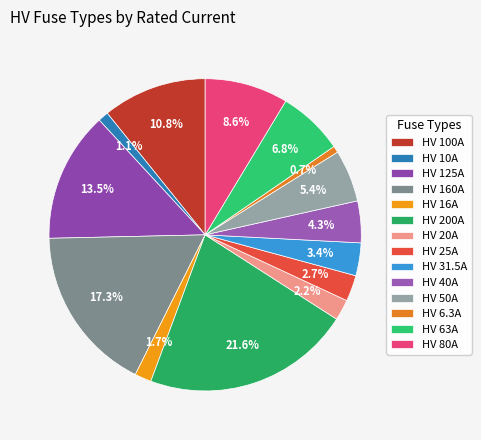

True or false: HV 50A accounts for 1% of the total.

False